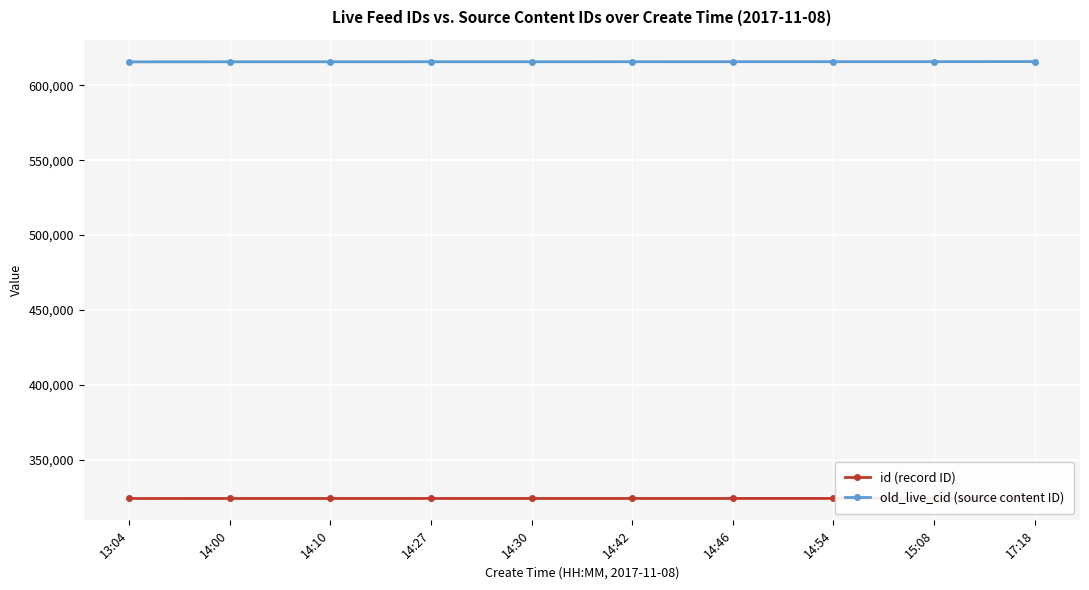

Which series has the largest total across all categories?

old_live_cid (source content ID)